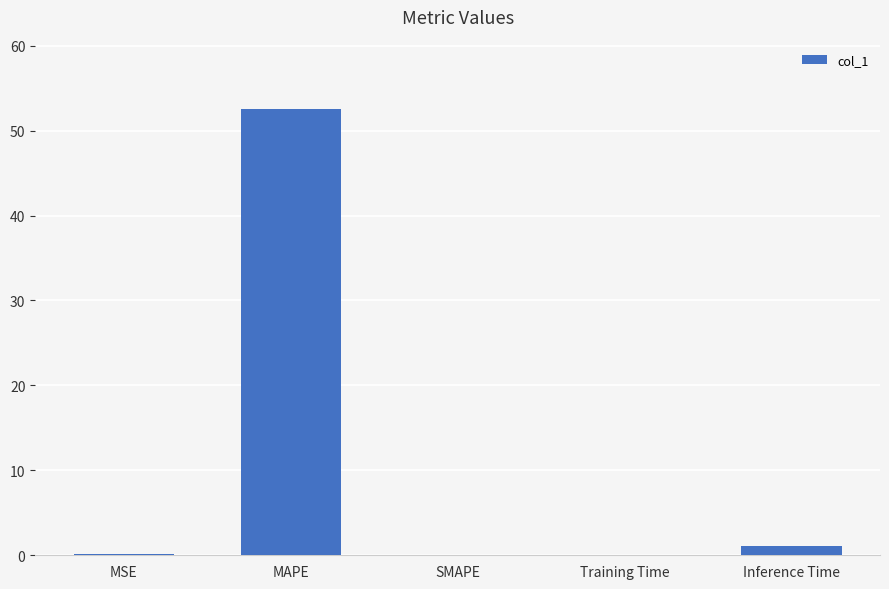

True or false: the data shows 29.2 at SMAPE.

False